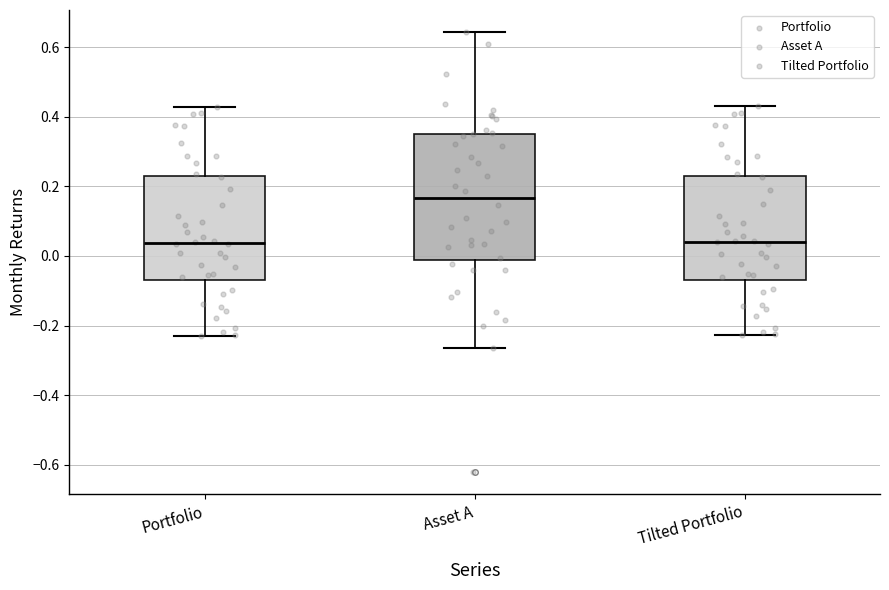

Reading left to right, read every box against the y-axis: the position of its median line, the range the box covers, and the ends of its whiskers. The values are not printed on the chart, so give them approximately, as read against the axis.

Portfolio: median 0.04, box -0.06 to 0.22, whiskers -0.24 to 0.42
Asset A: median 0.16, box -0.02 to 0.36, whiskers -0.26 to 0.64
Tilted Portfolio: median 0.04, box -0.06 to 0.22, whiskers -0.22 to 0.42